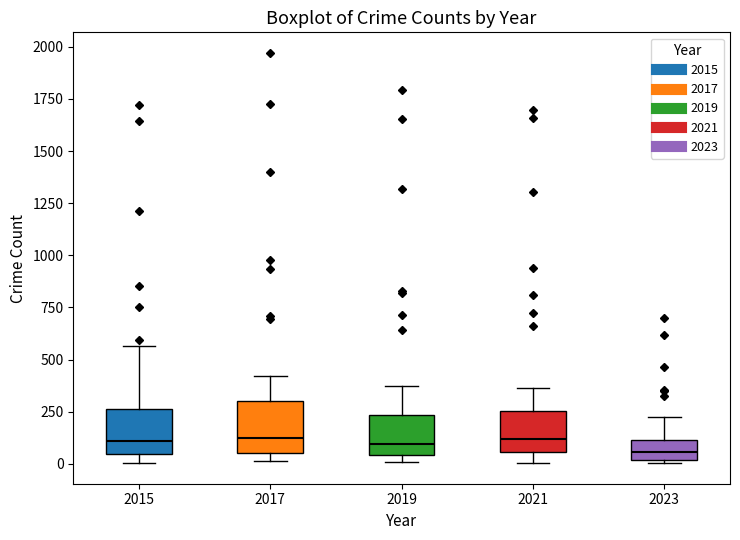

Reading left to right, transcribe this box plot: for each box, give where its median line is, the range the box spans, and where its two whiskers end, as read against the y-axis. The values are not printed on the chart, so give them approximately, as read against the axis.

2015: median 100, box 50 to 250, whiskers 0 to 550
2017: median 100, box 50 to 300, whiskers 0 to 400
2019: median 100, box 50 to 250, whiskers 0 to 400
2021: median 100, box 50 to 250, whiskers 0 to 350
2023: median 50, box 0 to 100, whiskers 0 (just below the box's lower edge) to 250